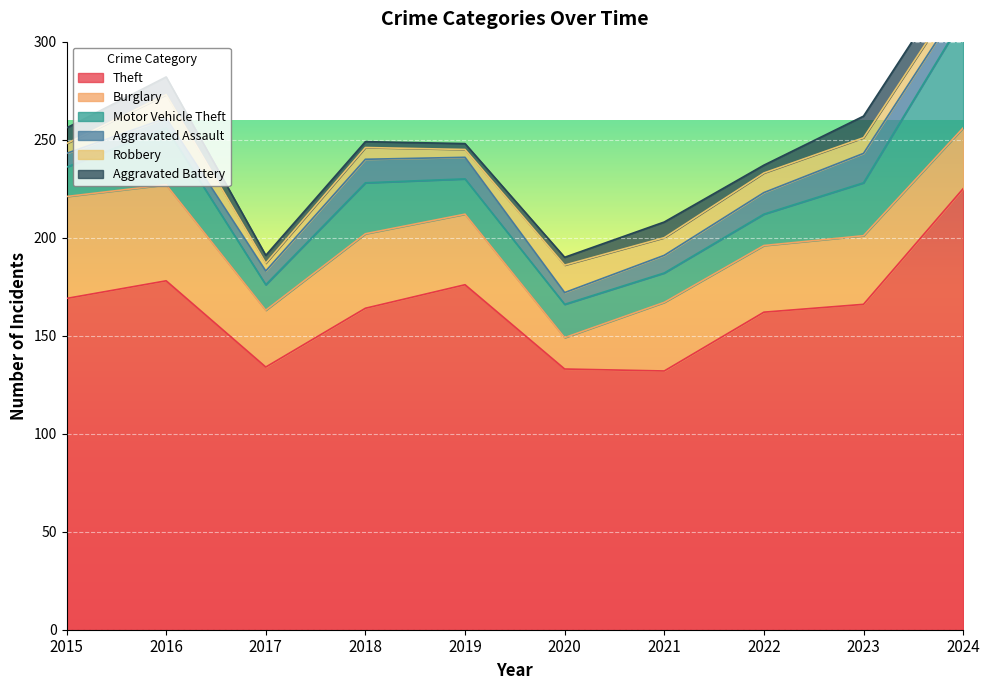

Which series ends up on top after the final intersection of Motor Vehicle Theft and Burglary?

Motor Vehicle Theft